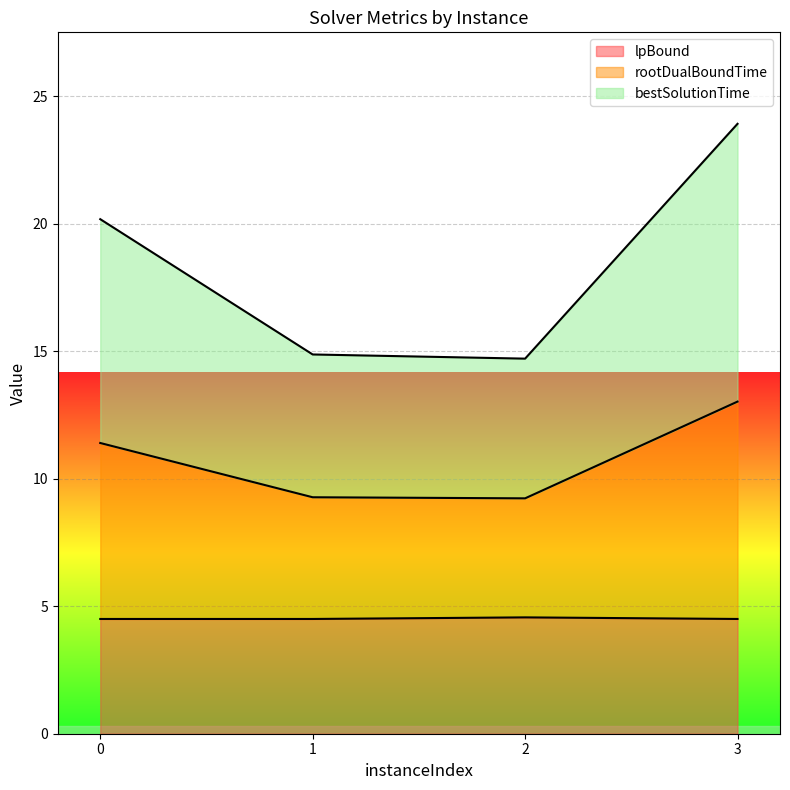

What is the sum of the bestSolutionTime values at 1 and 0?

35.1